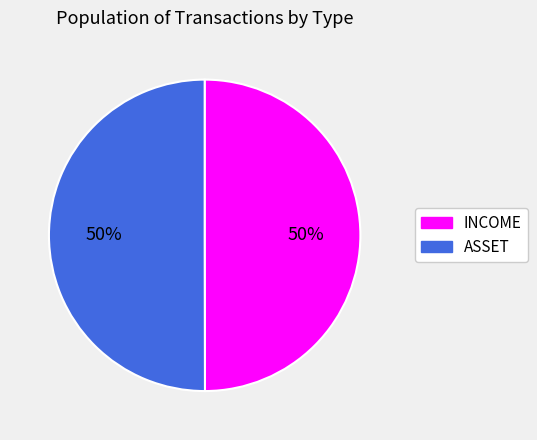

To the nearest percent, what portion does INCOME represent?

50%